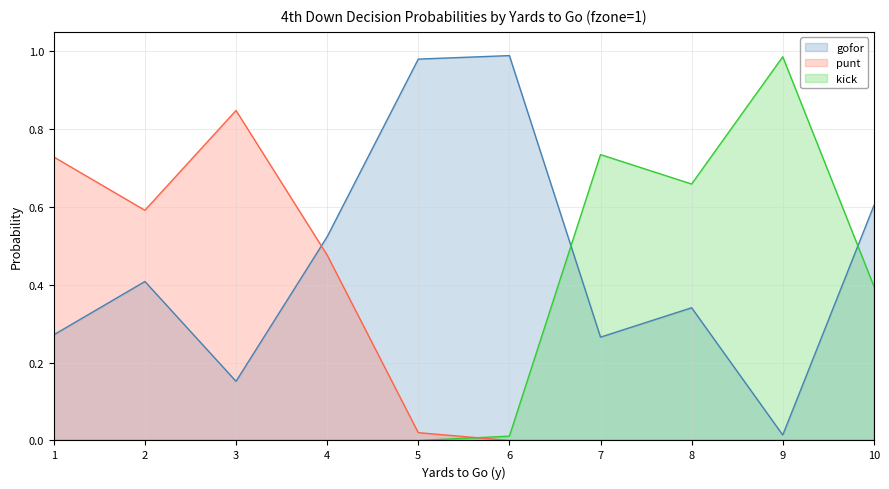

True or false: punt has more than 0 interior local peaks.

True